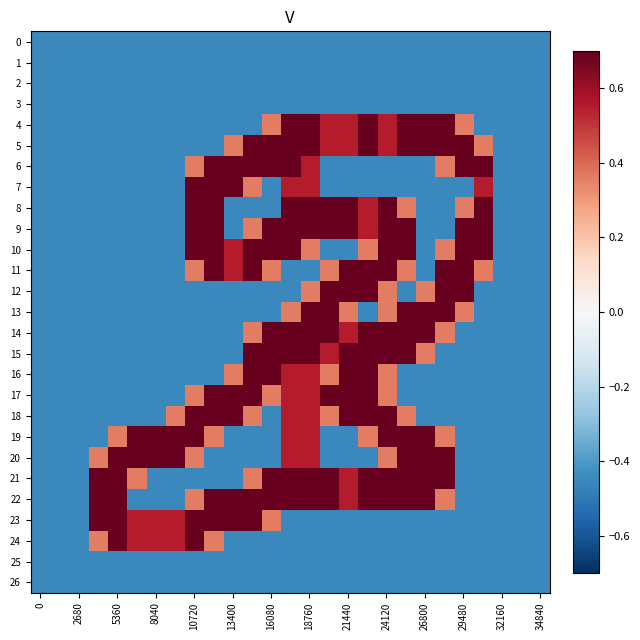

What is the minimum value shown in the chart?

-0.5